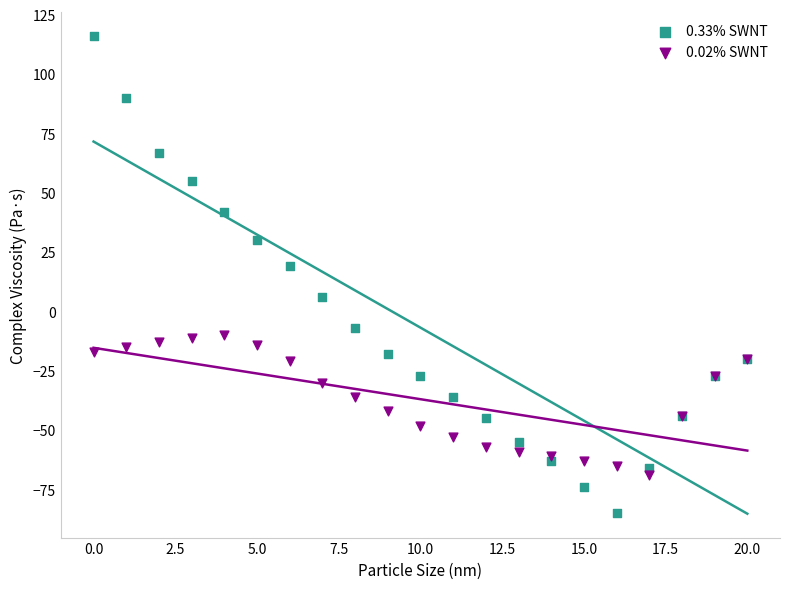

Which series has the widest spread of Y values?

0.33% SWNT